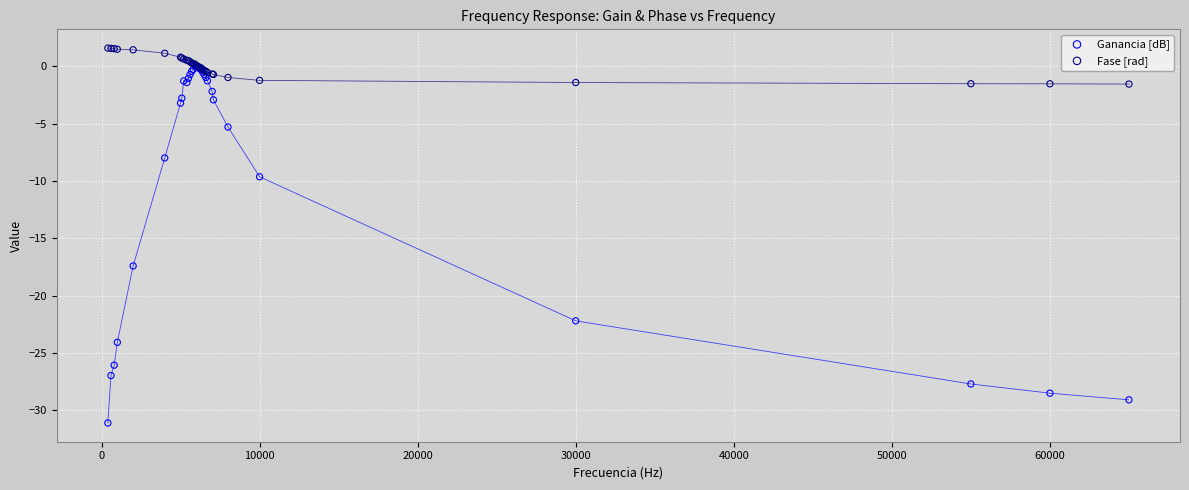

Across all series, what Y value is closest to -14?

-17.4